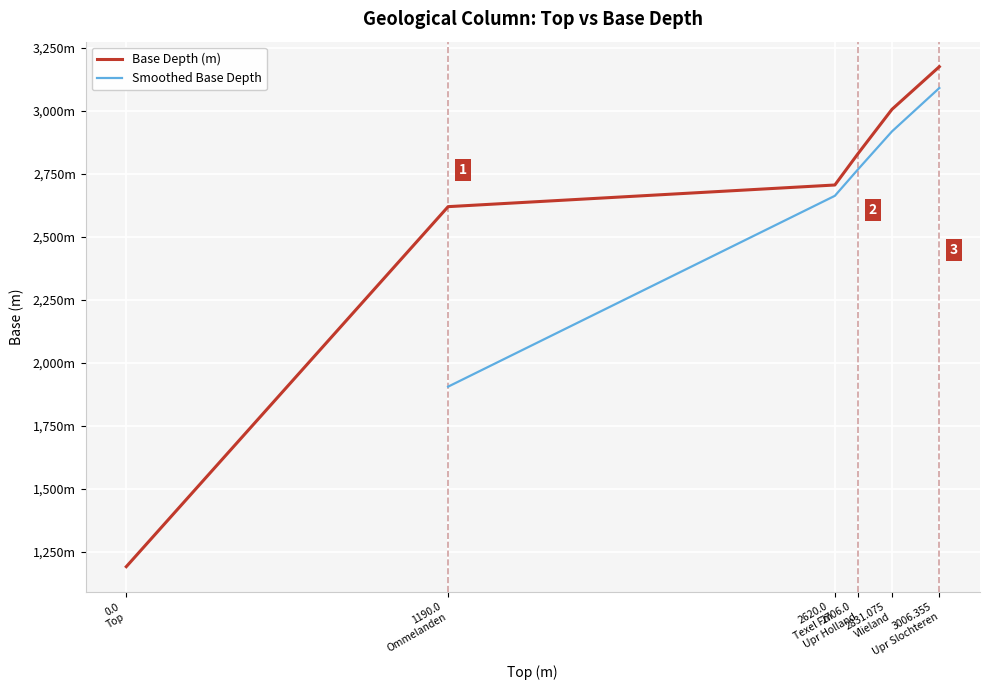

True or false: there are more than 1 points higher than both neighbors.

False